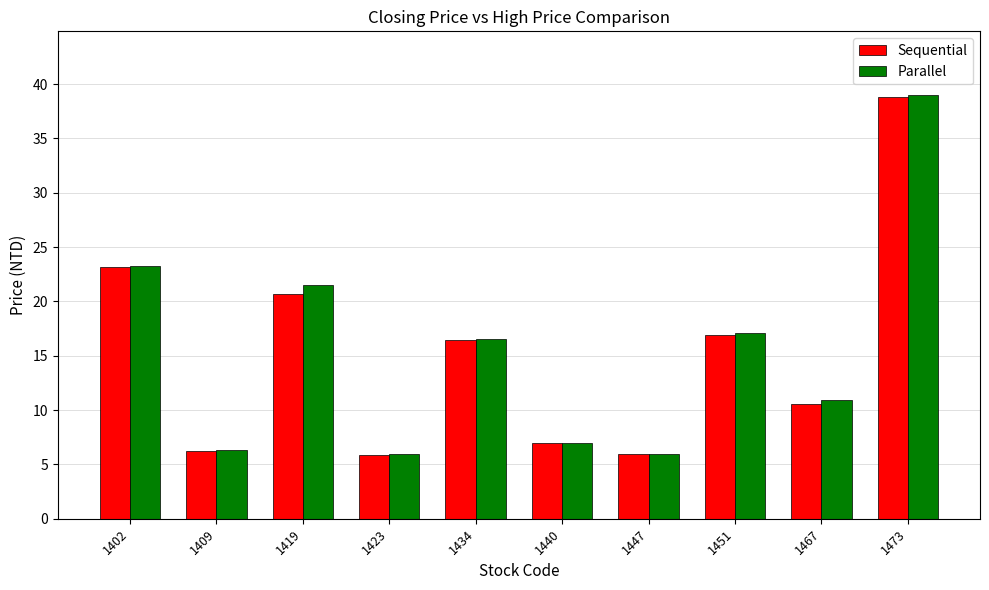

At which label does Sequential first exceed 16?

1402